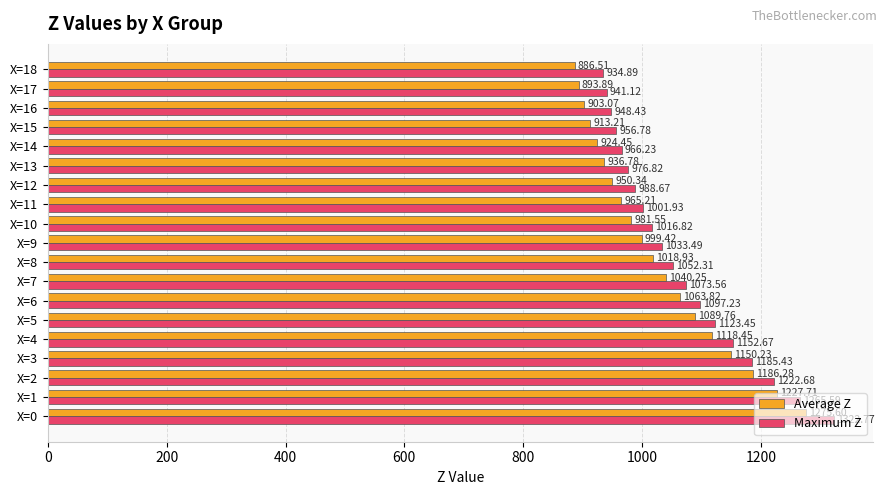

How many data points in Maximum Z are less than 1033?

9